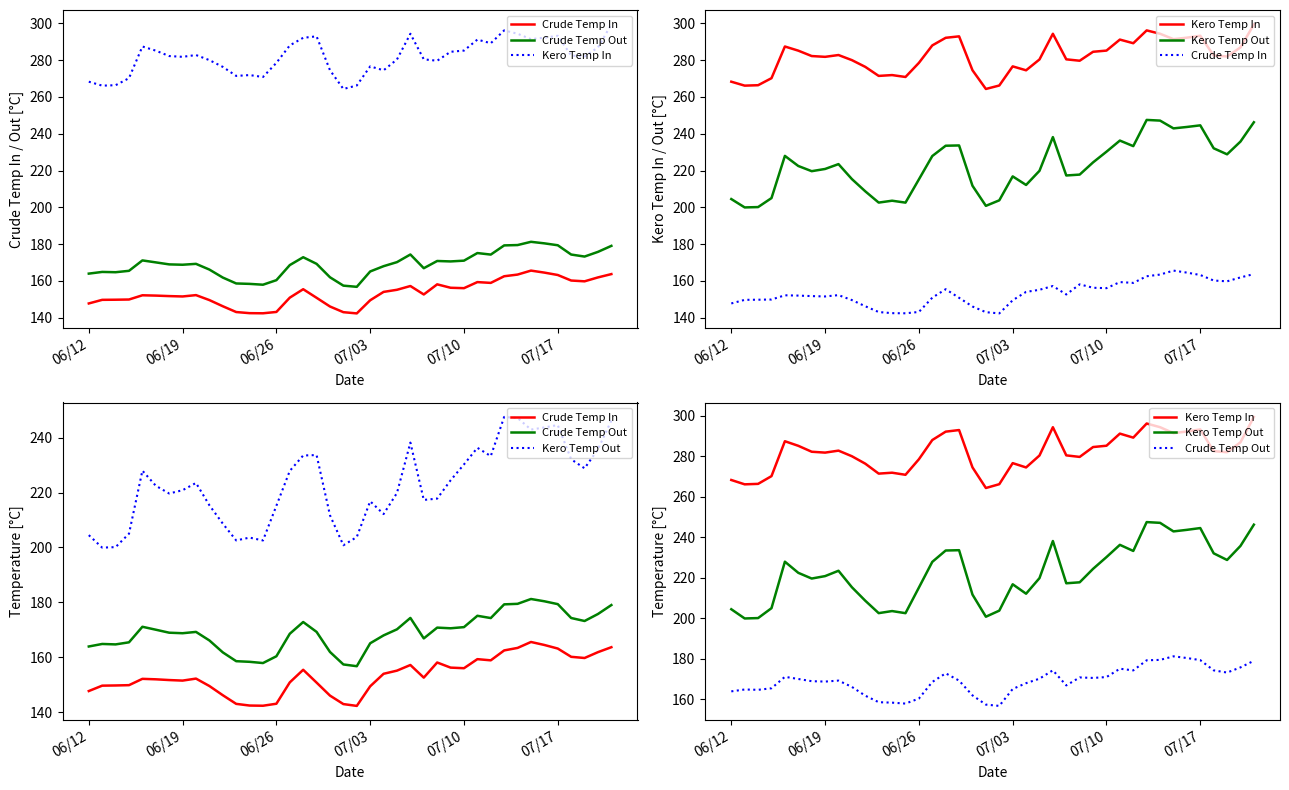

At how many categories does at least one series exceed 211?

40